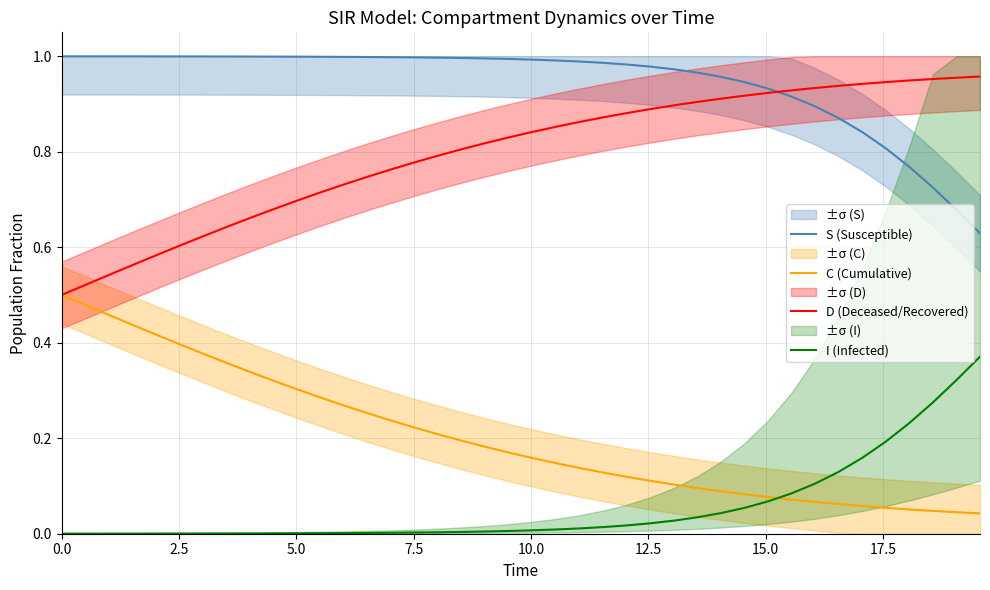

True or false: C (Cumulative) and S (Susceptible) cross at least once.

False